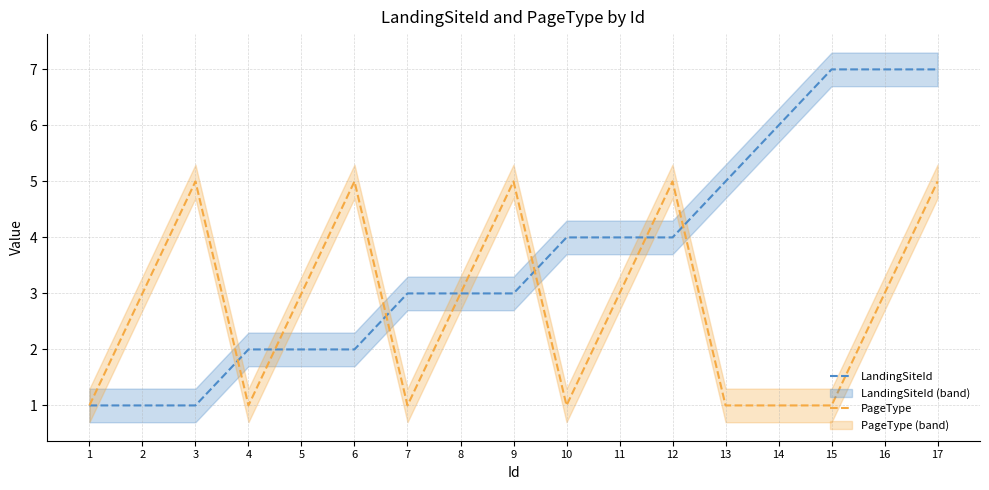

What is the difference between the highest and lowest values at 17?

2